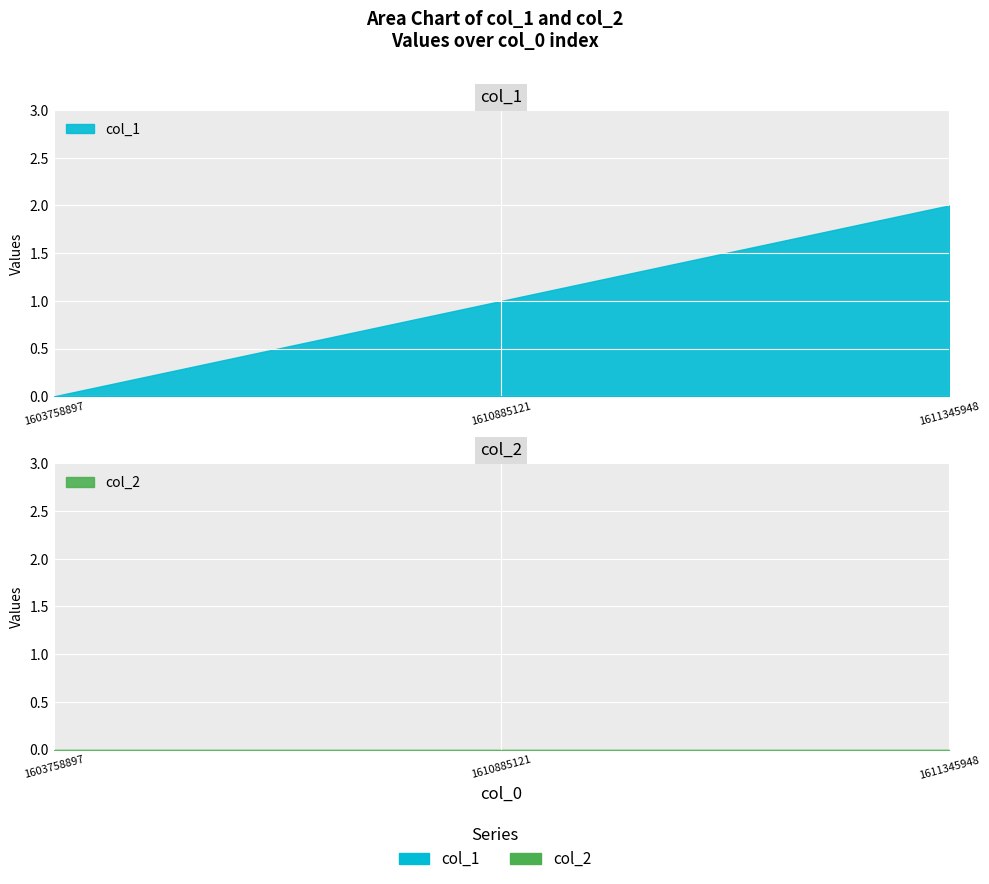

Count the number of categories in the chart.

3